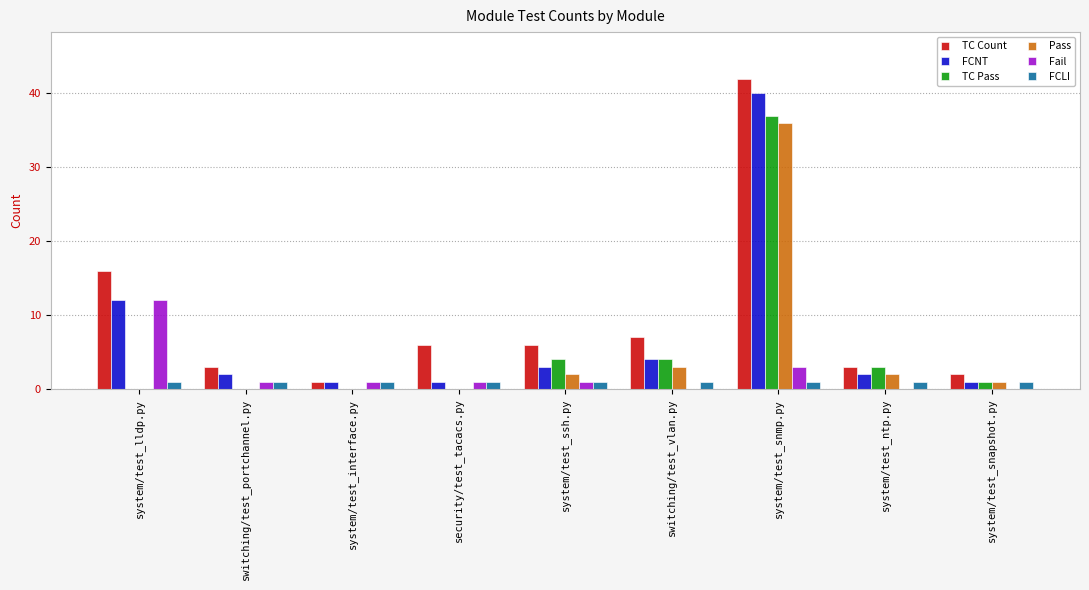

Reading left to right, transcribe all the data shown in this chart.

TC Count: 16	3	1	6	6	7	42	3	2
FCNT: 12	2	1	1	3	4	40	2	1
TC Pass: 0	0	0	0	4	4	37	3	1
Pass: 0	0	0	0	2	3	36	2	1
Fail: 12	1	1	1	1	0	3	0	0
FCLI: 1	1	1	1	1	1	1	1	1